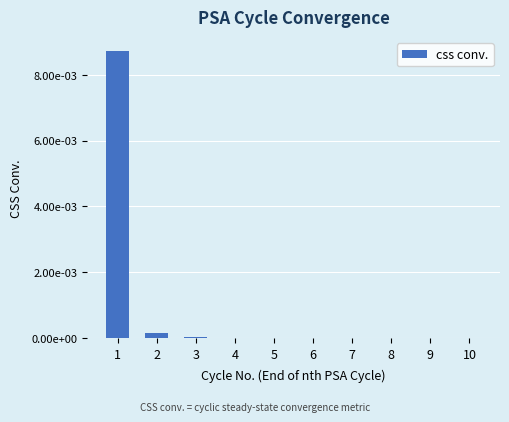

List the labels in order of value, smallest first.

10, 9, 8, 7, 6, 5, 4, 3, 2, 1